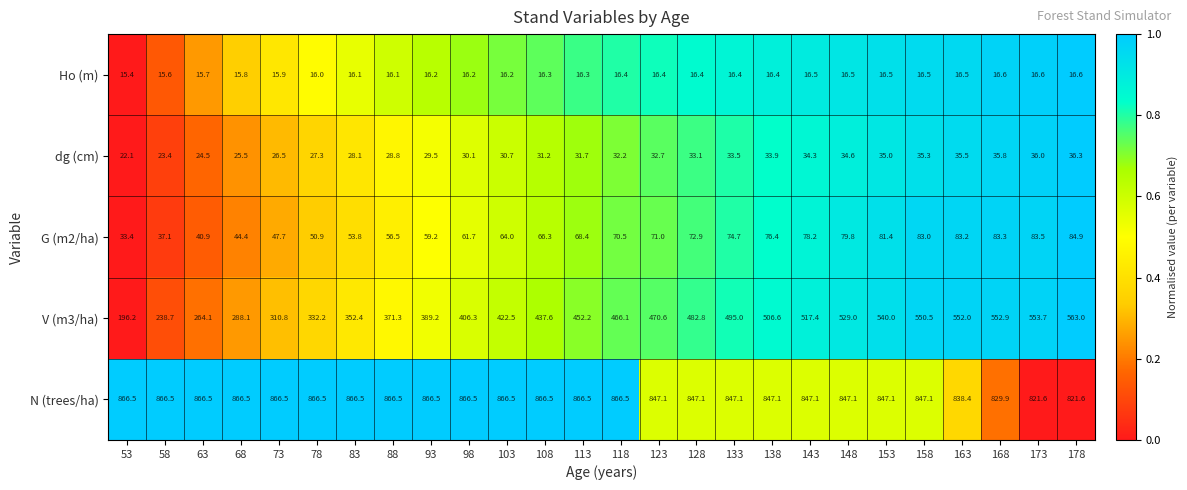

Between 133 and 173, which series saw the biggest shift?

V (m3/ha)